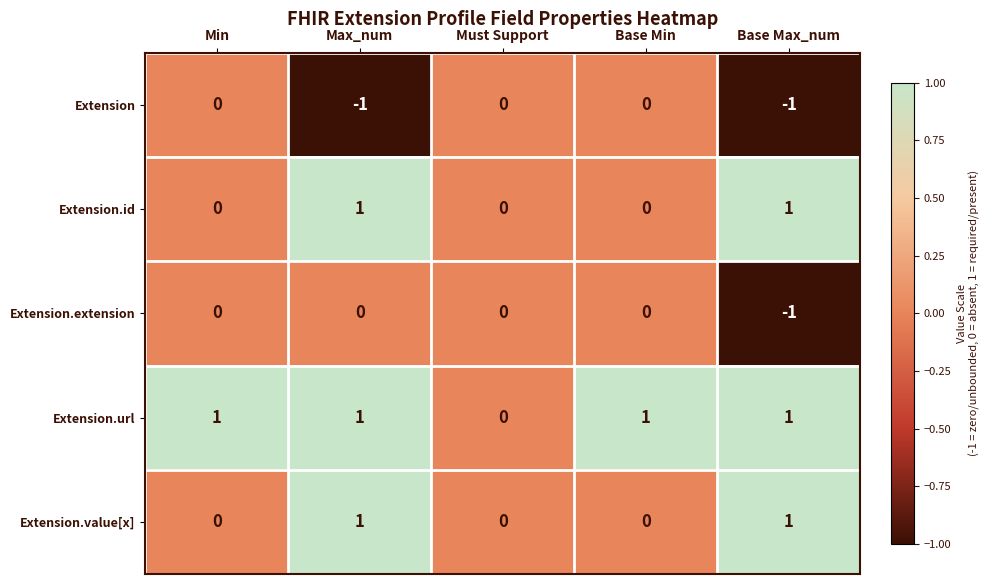

What is the spread (max minus min) of values at Min?

1